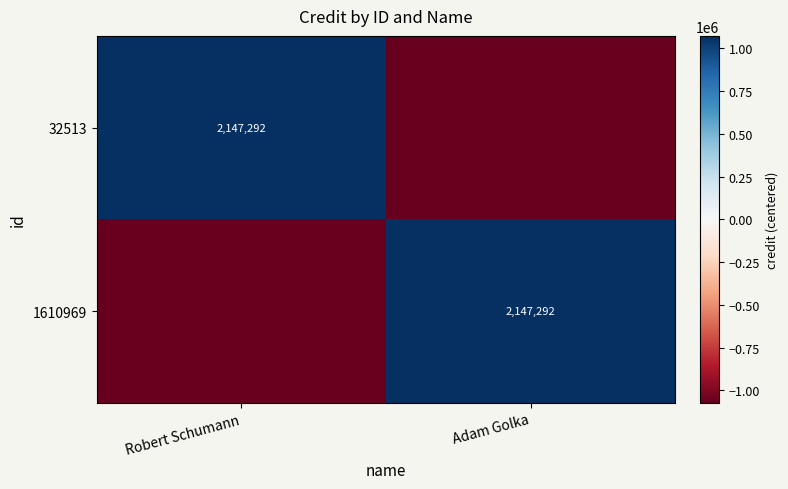

Is it true that 1610969 equals 2147292 at Adam Golka?

True